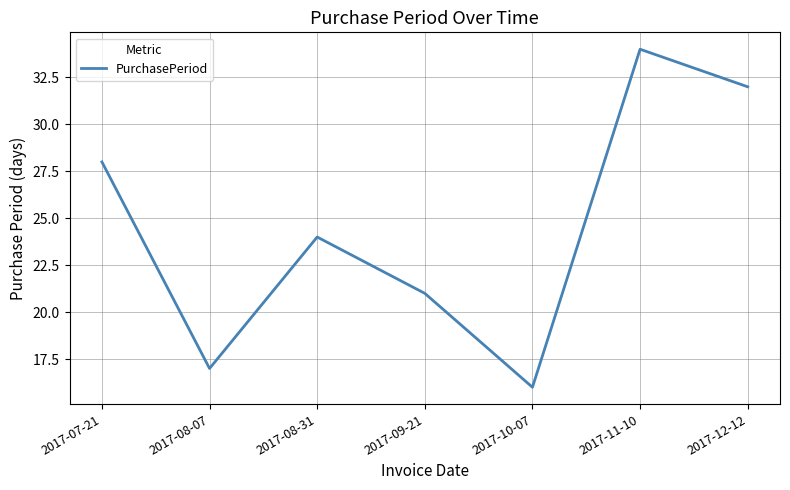

Reading right to left, transcribe all the data shown in this chart.

2017-12-12=32	2017-11-10=34	2017-10-07=16	2017-09-21=21	2017-08-31=24	2017-08-07=17	2017-07-21=28